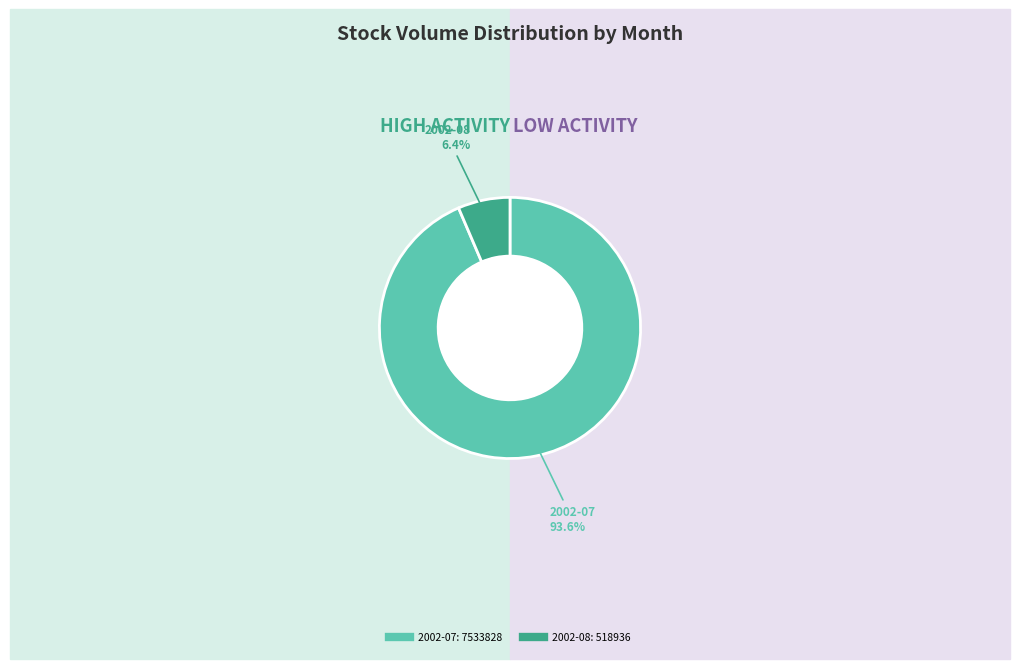

Does any single category account for the majority?

Yes